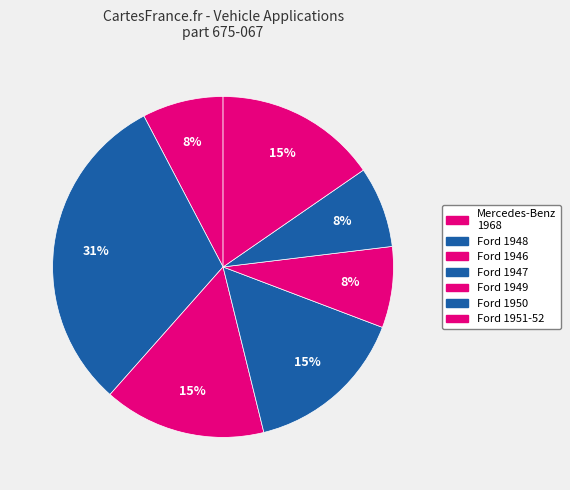

Count the number of slices in the pie.

7